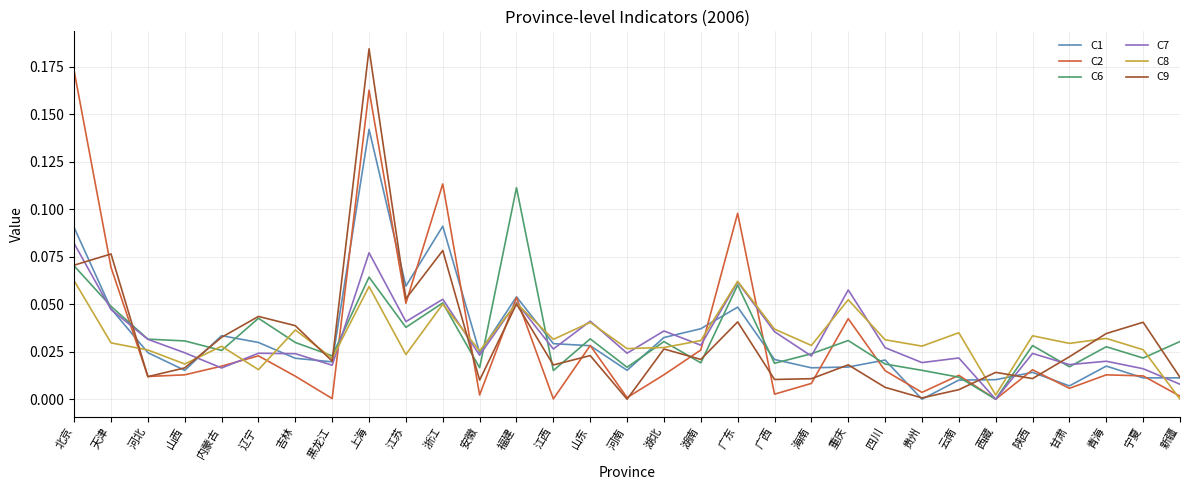

At how many categories does at least one series exceed 0?

31